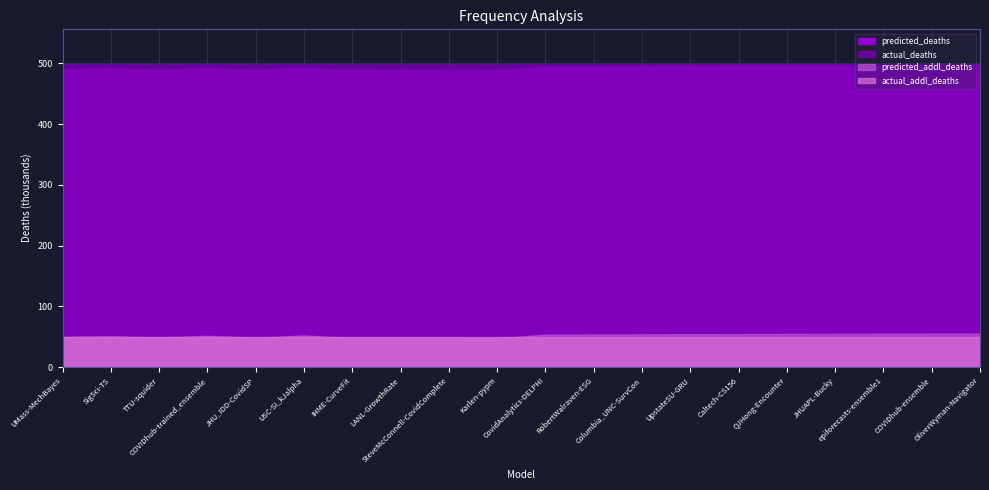

What is the label of the 13th point from the left?

Columbia_UNC-SurvCon